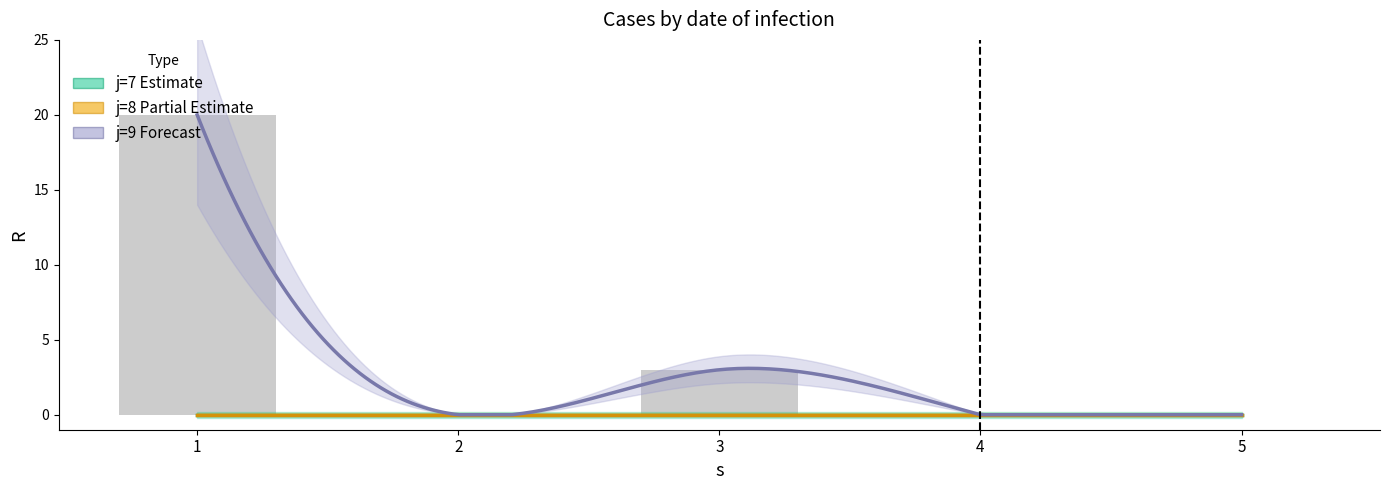

At which category is the sum across all series the highest?

1